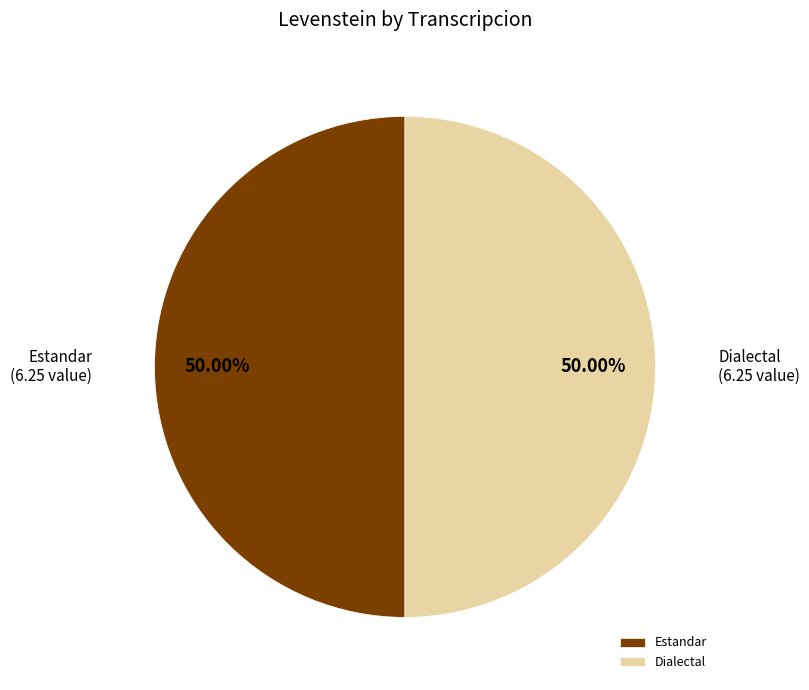

What is the ratio of the value at Dialectal to the value at Estandar?

1.0